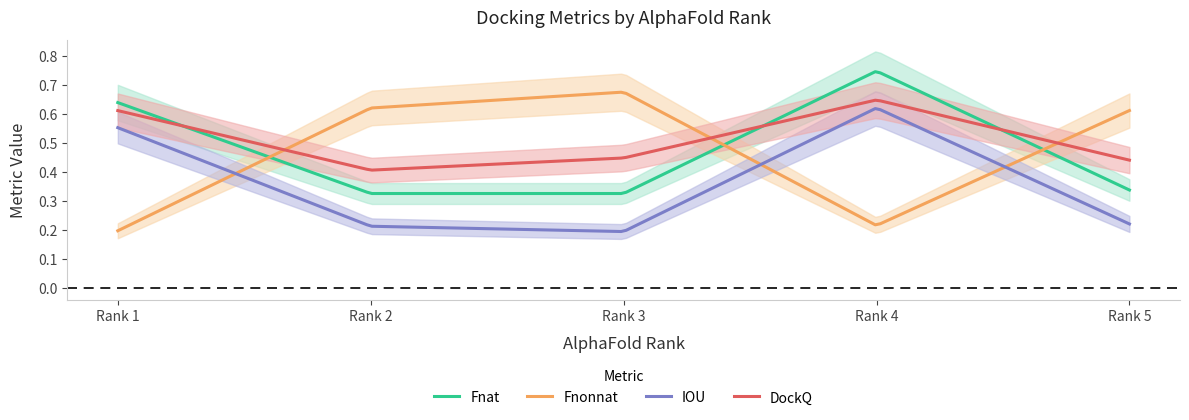

What is the difference between the DockQ values at 3 and 4?

0.2